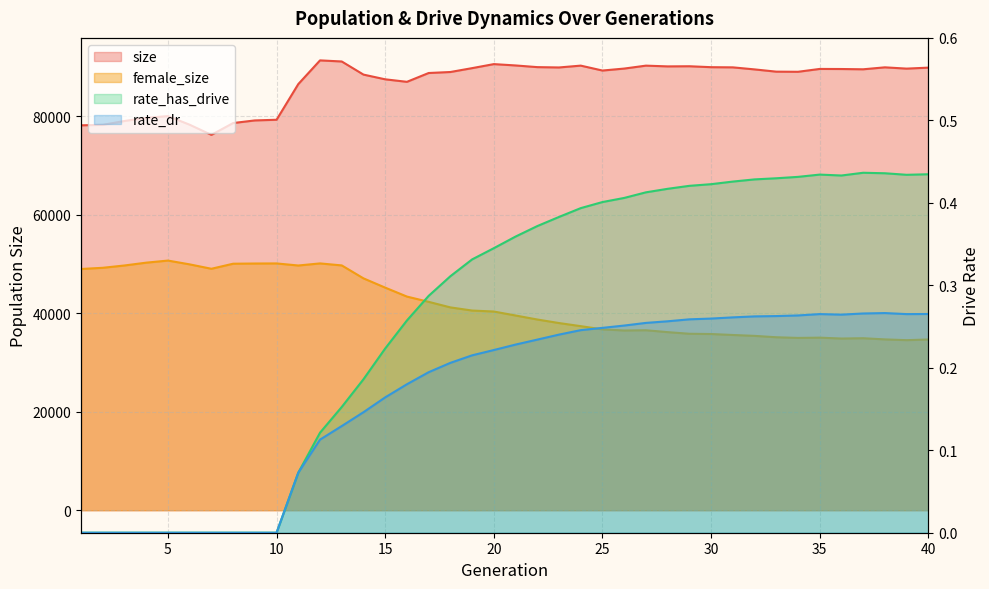

True or false: size and female_size intersect in this chart.

False